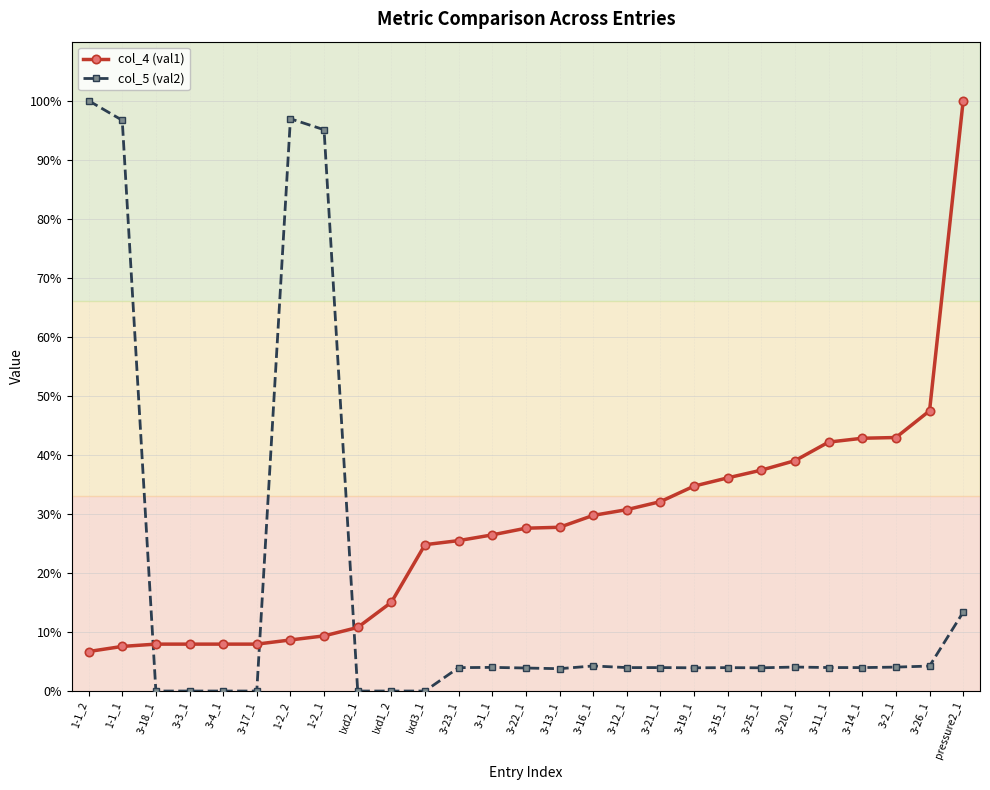

What is the value of the col_5 (val2) point at the 23rd from the left?

4.0